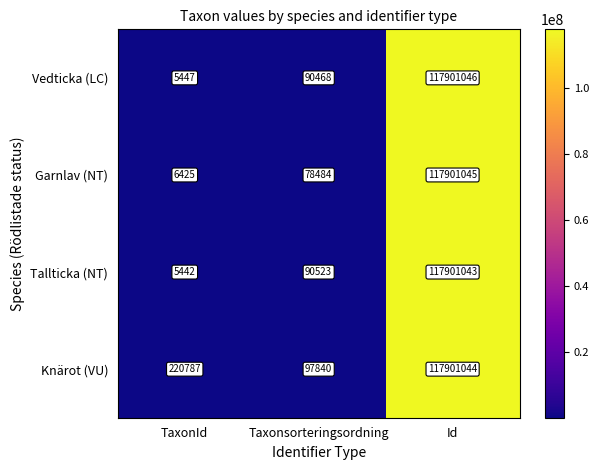

What is the maximum value shown in the chart?

117901046